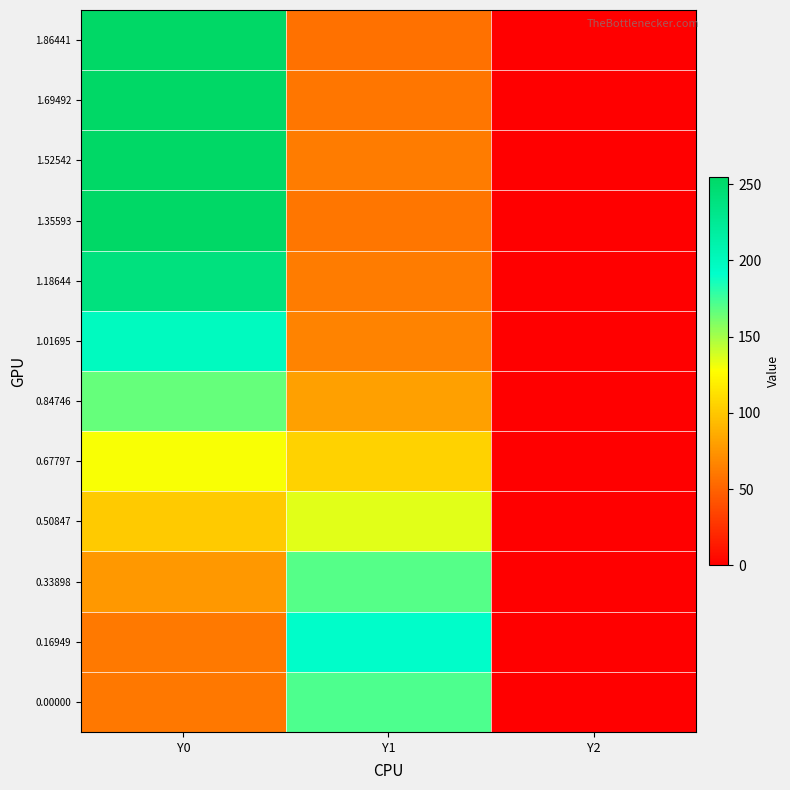

What is the total value across all series at Y1?

1220.6